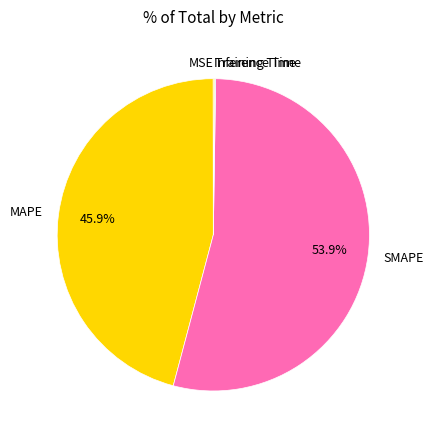

Which slice represents more than half of the pie?

SMAPE